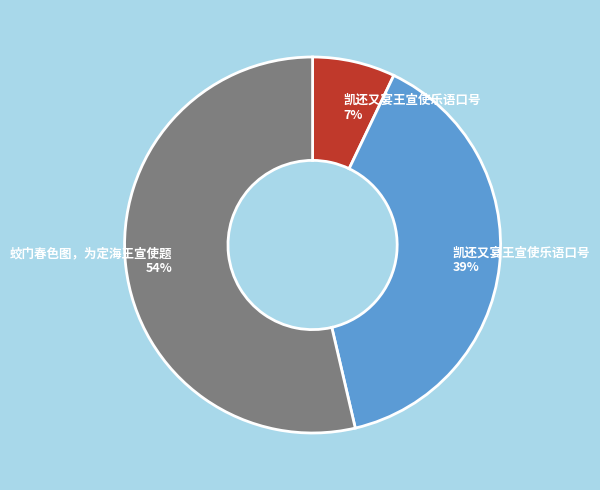

To the nearest percent, what is the average slice percentage?

33%